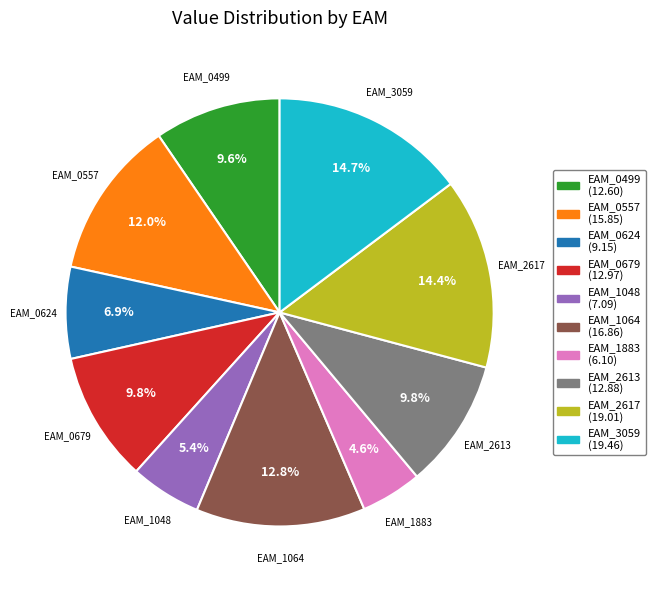

What percentage do EAM_0557 and EAM_1883 together represent?

16.6%